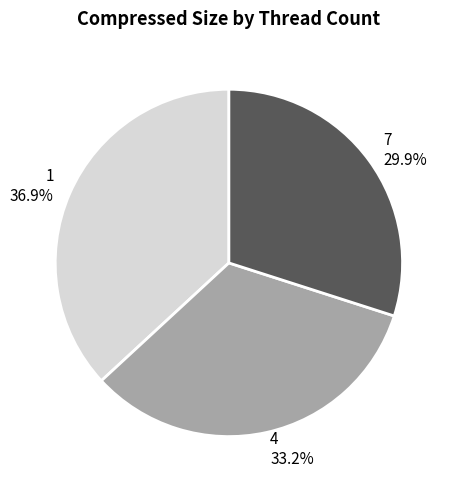

Combined, do 1 and 4 account for over 50%?

Yes